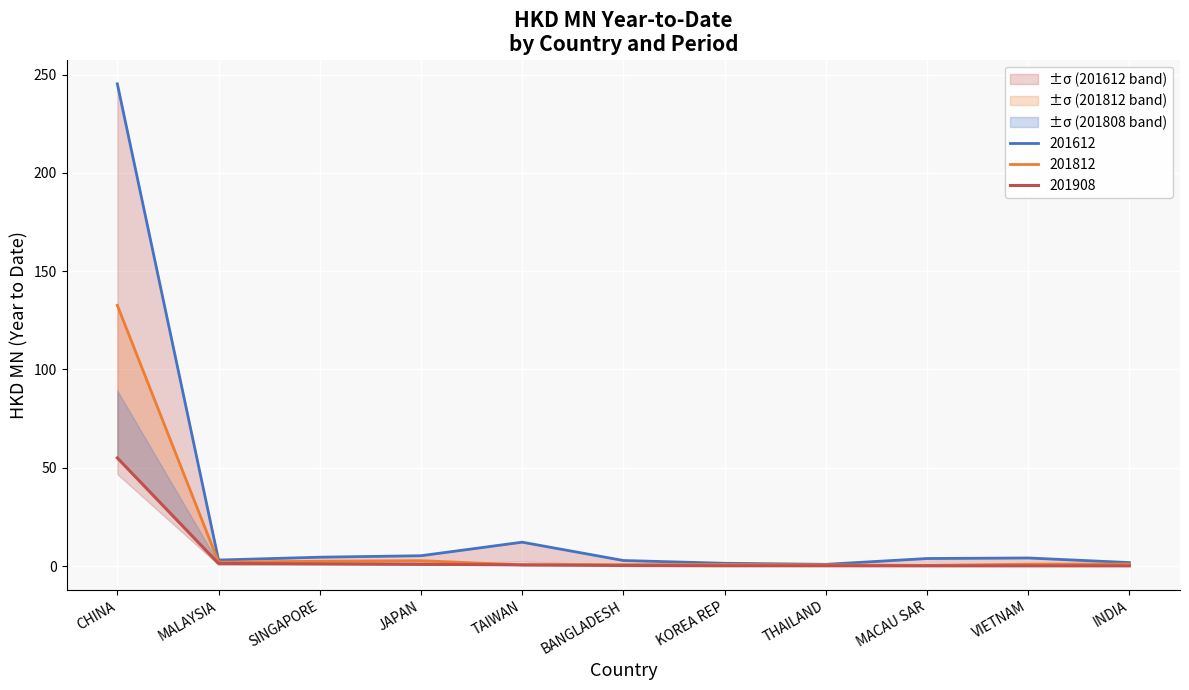

True or false: 201808 and 201712 intersect in this chart.

True